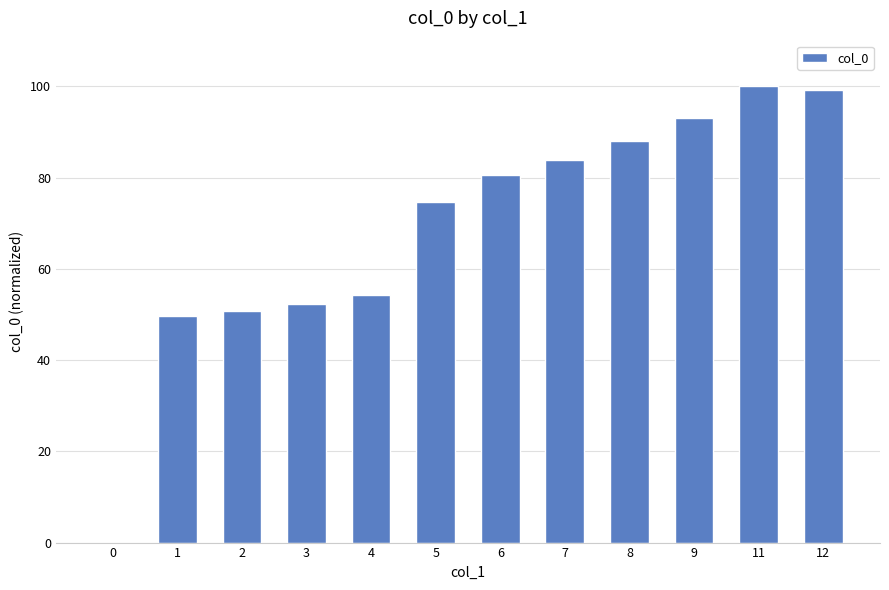

What is the approximate value at 1?

49.7